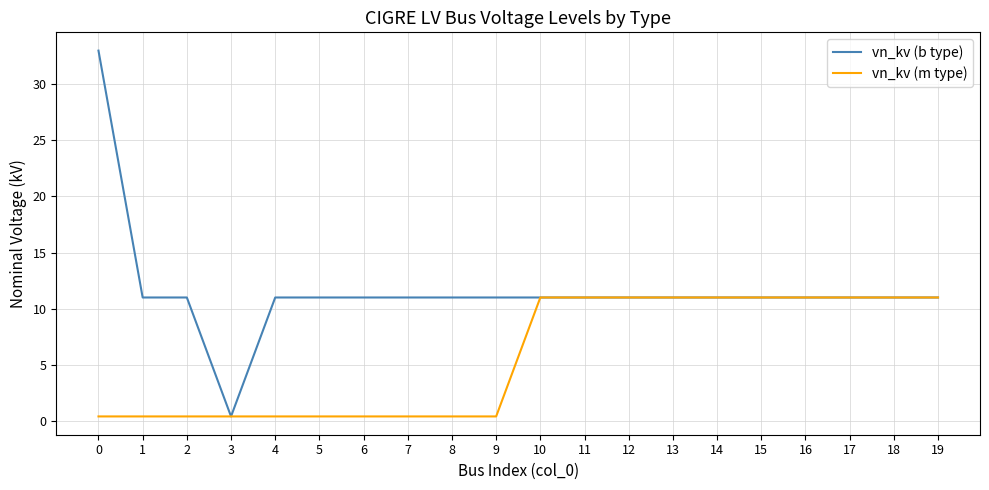

At 6, list the series in order from largest to smallest.

vn_kv (b type), vn_kv (m type)